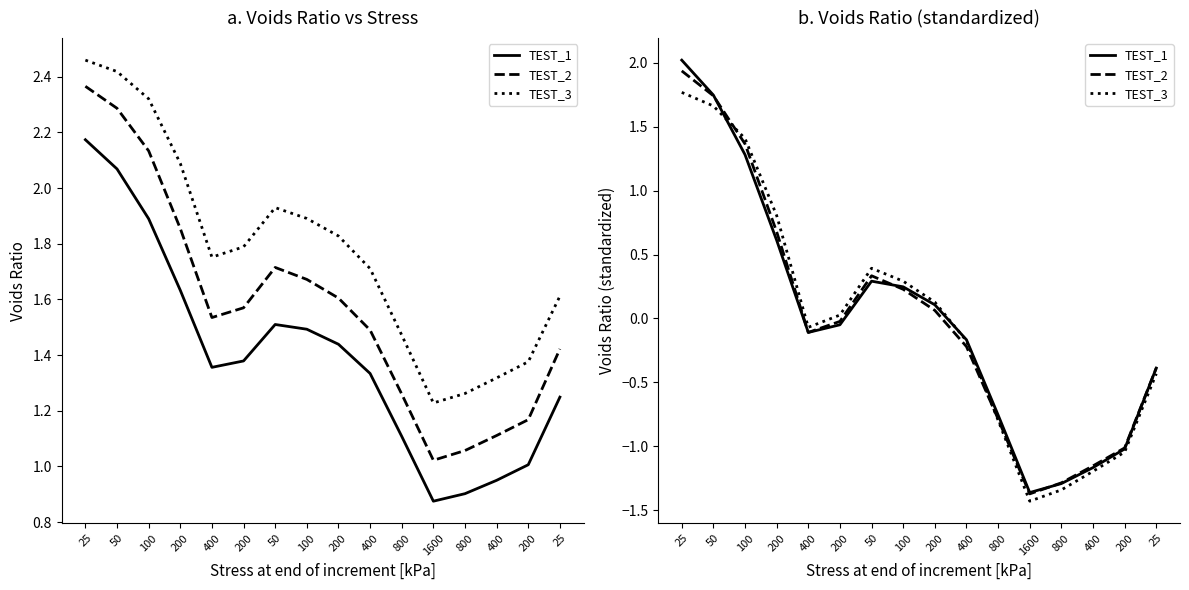

Reading left to right, list all the values displayed in this chart.

TEST_1: 2.0	1.7	1.3	0.6	-0.1	-0.0	0.3	0.2	0.1	-0.2	-0.8	-1.4	-1.3	-1.2	-1.0	-0.4
TEST_2: 1.9	1.7	1.4	0.7	-0.1	-0.0	0.3	0.2	0.1	-0.2	-0.8	-1.4	-1.3	-1.2	-1.0	-0.4
TEST_3: 1.8	1.7	1.4	0.8	-0.1	0.0	0.4	0.3	0.1	-0.2	-0.8	-1.4	-1.3	-1.2	-1.0	-0.4